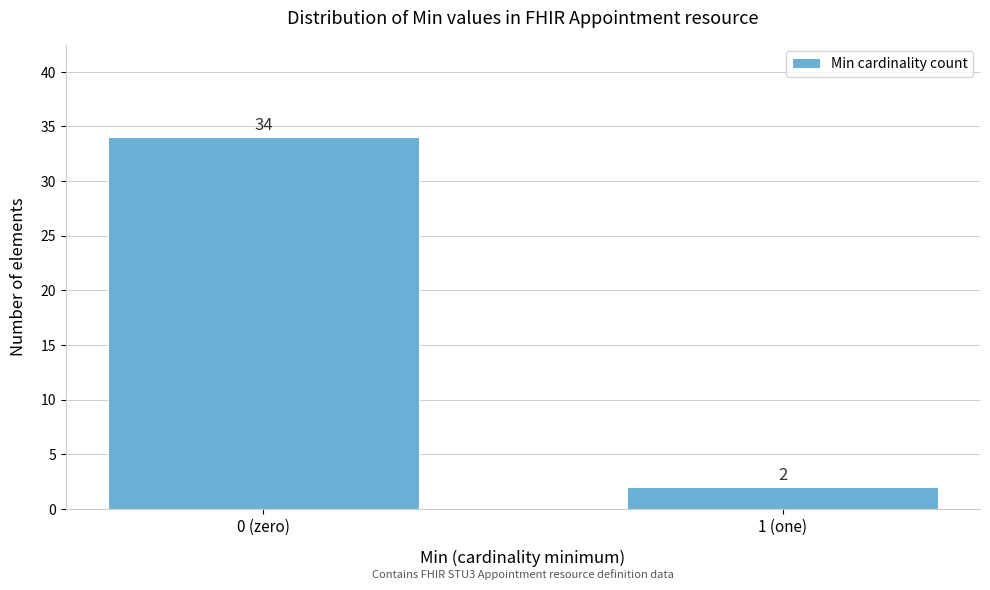

Reading right to left, list all the values displayed in this chart.

2	34